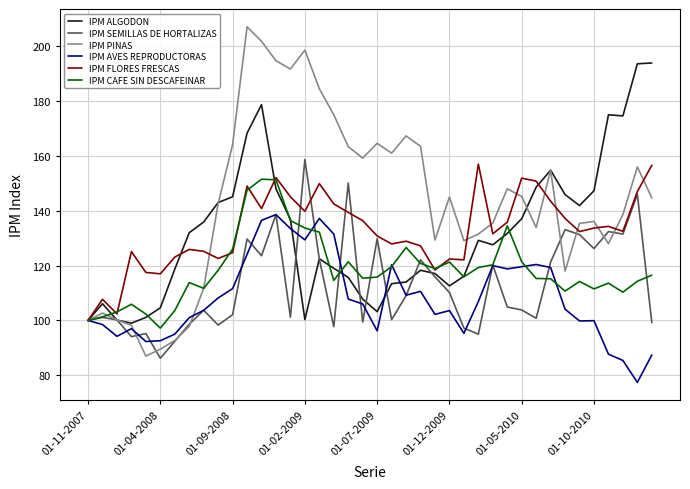

What is the maximum value for IPM AVES REPRODUCTORAS?

138.6